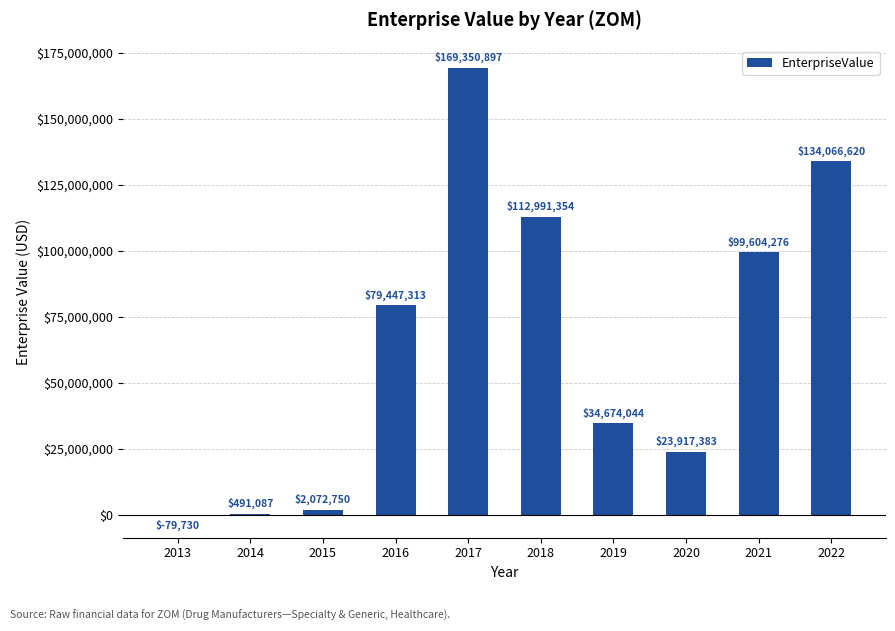

True or false: the data shows 31645232.6 at 2018.

False